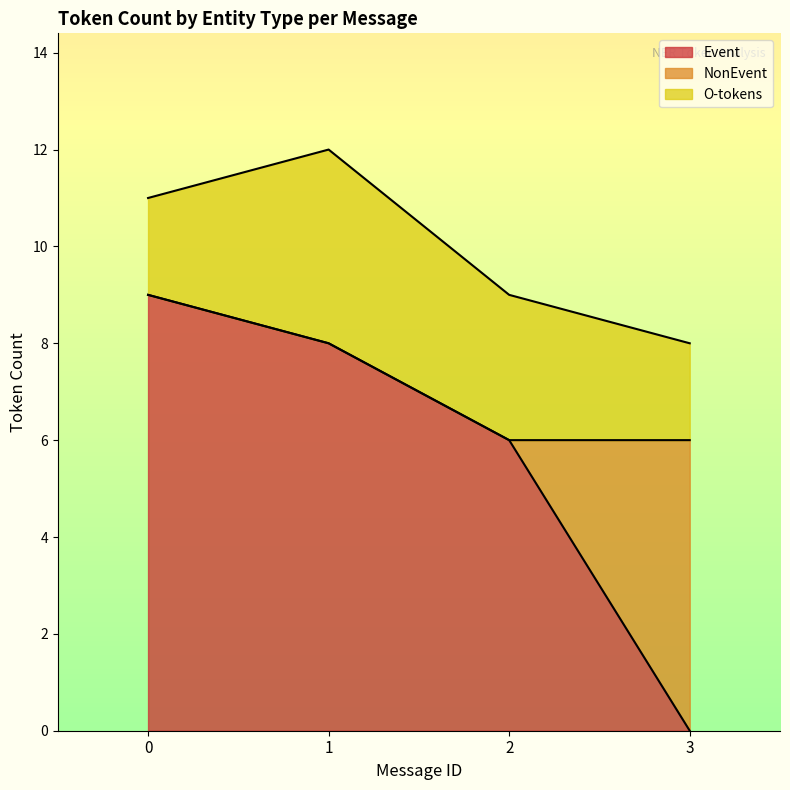

How many data points does each series have?

4